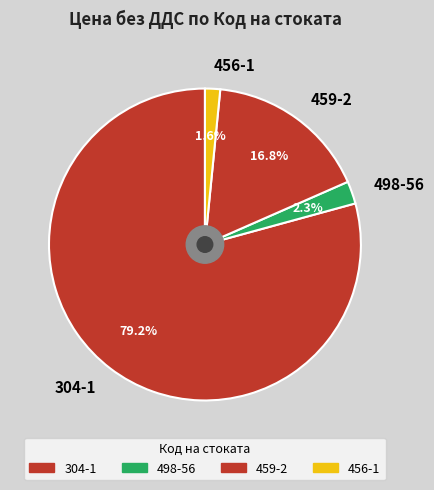

To the nearest percent, what is the difference between the largest and smallest slice percentages?

78%